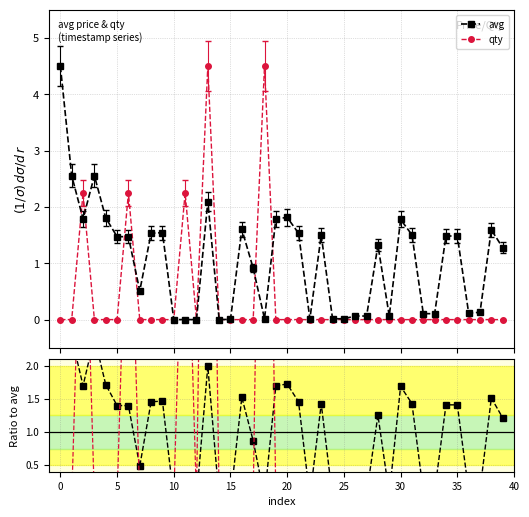

How many values in avg are above zero?

36